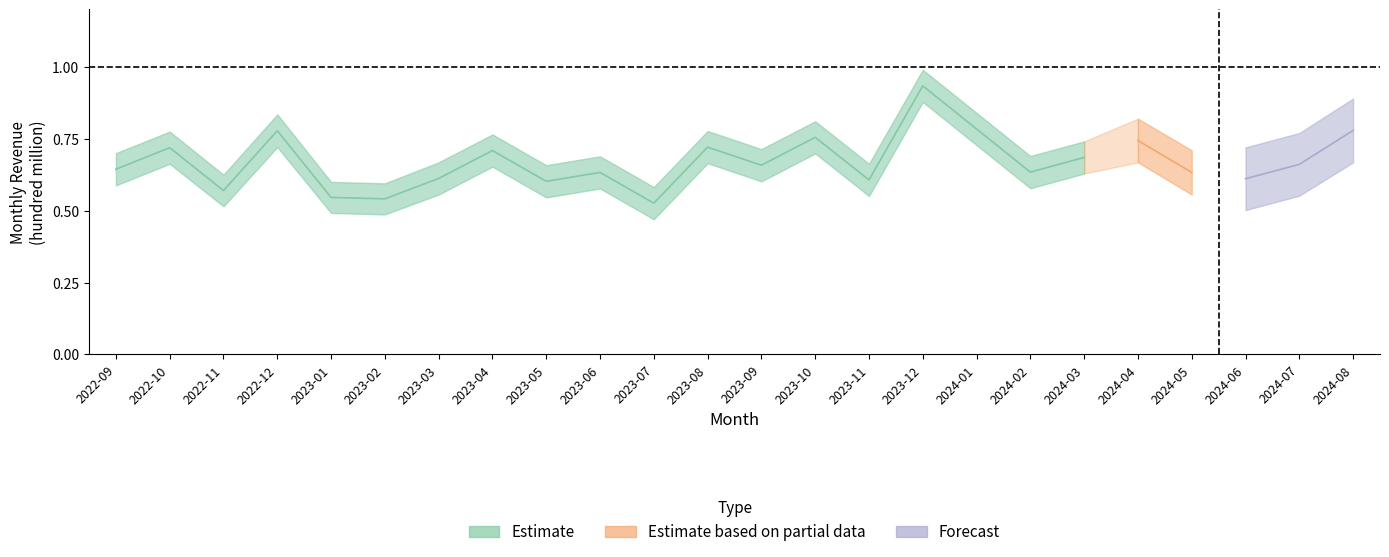

What is the sum of all Estimate_upper values?

13.7